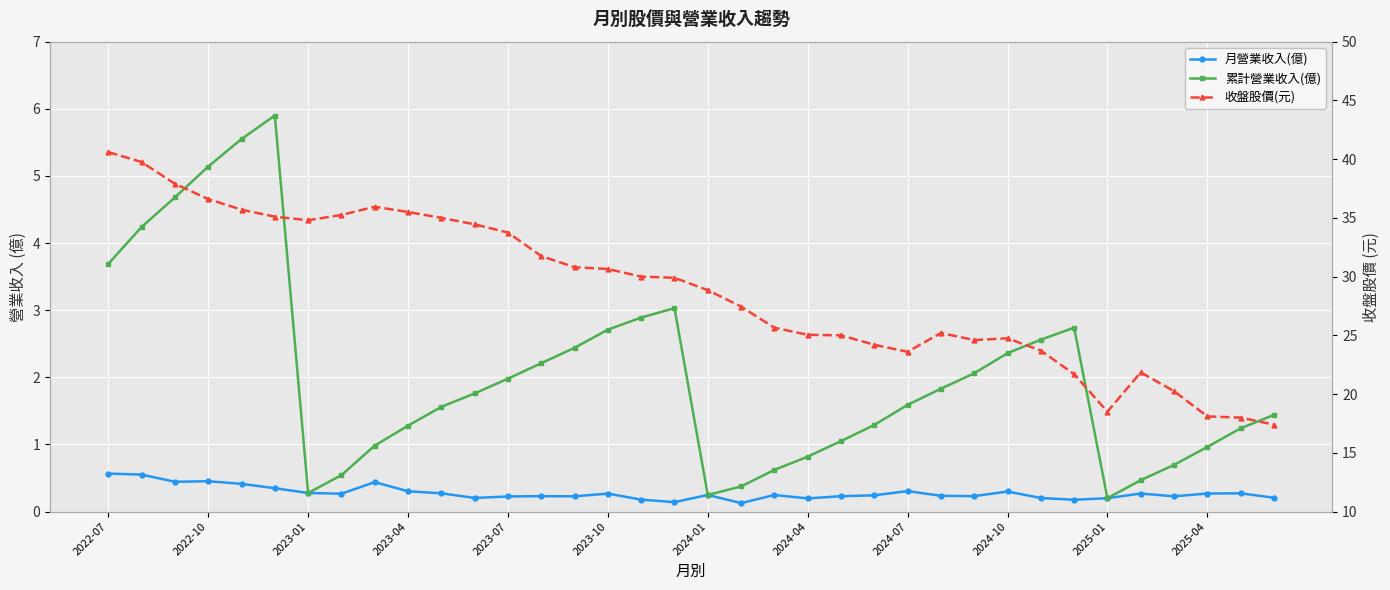

At 2023-01, list the series in order from smallest to largest.

月營業收入(億), 累計營業收入(億), 收盤股價(元)